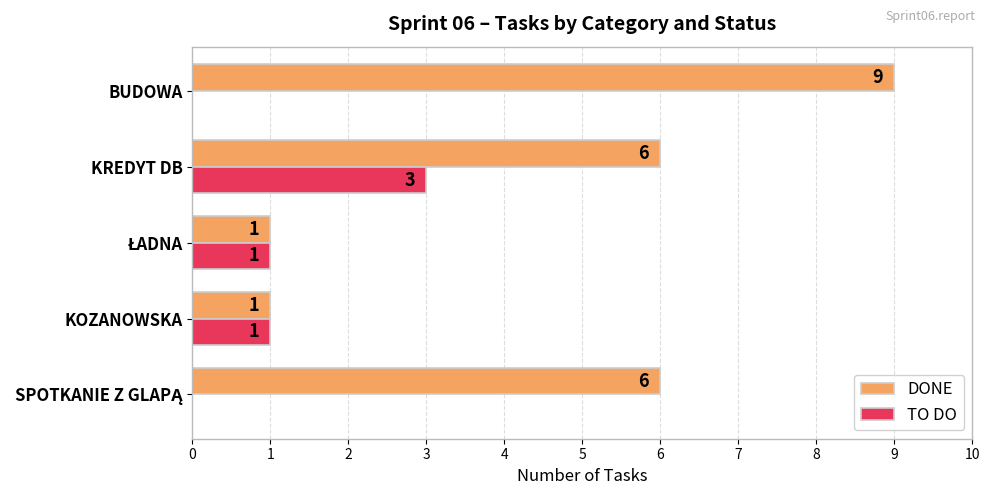

What is the sum of all TO DO values?

5